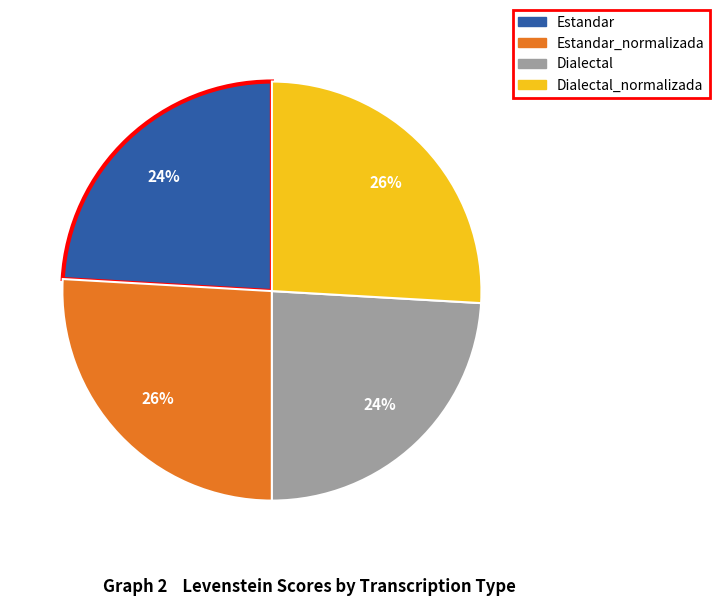

Does any single category account for the majority?

No